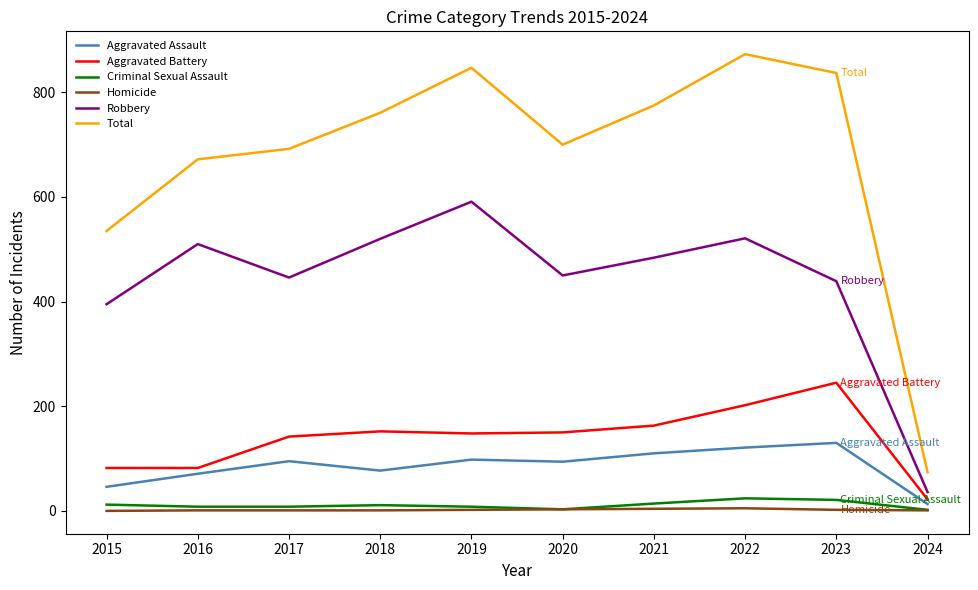

Which category has the highest value in the Total series?

2022